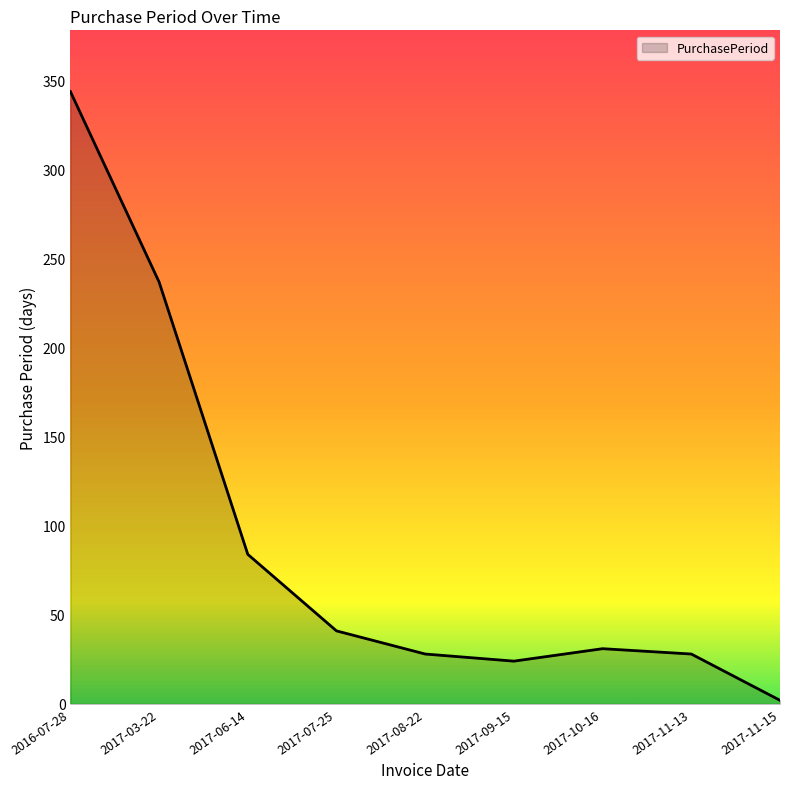

Reading right to left, list all the values displayed in this chart.

2017-11-15=2	2017-11-13=28	2017-10-16=31	2017-09-15=24	2017-08-22=28	2017-07-25=41	2017-06-14=84	2017-03-22=237	2016-07-28=344